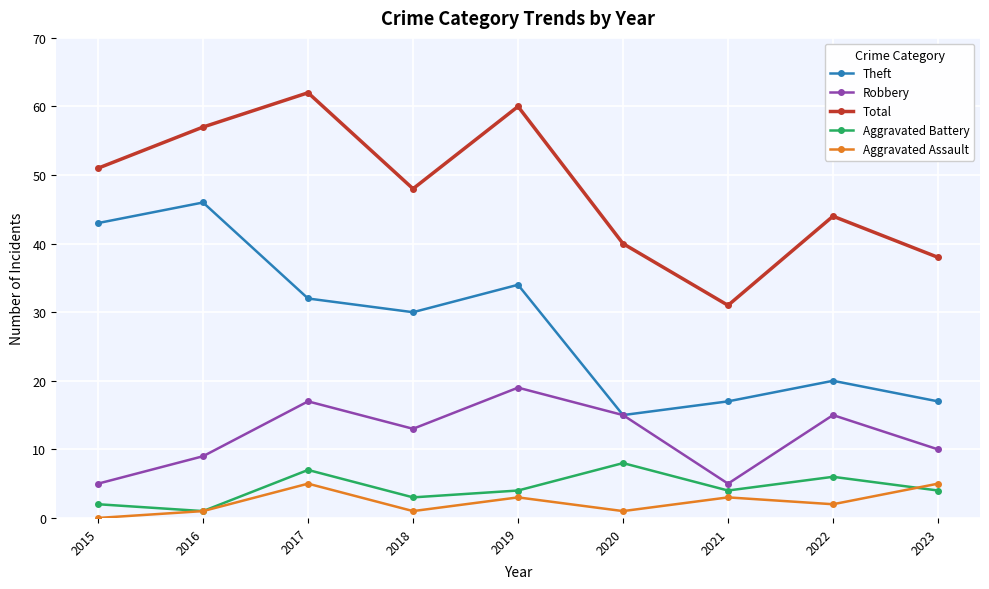

True or false: Robbery has a value of 5 at 2015.

True